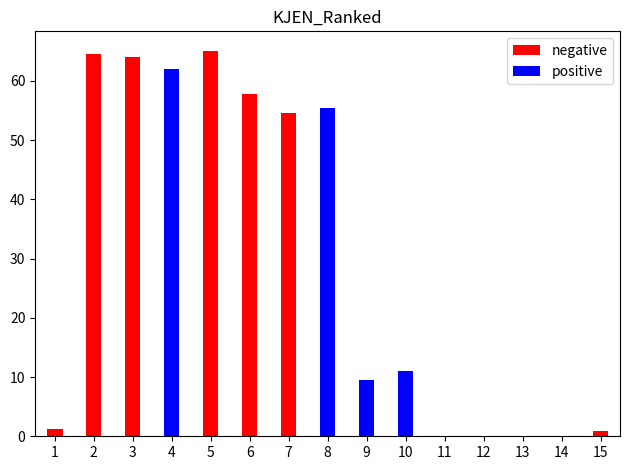

What is the difference between the second highest and second lowest values in the negative series?

64.6